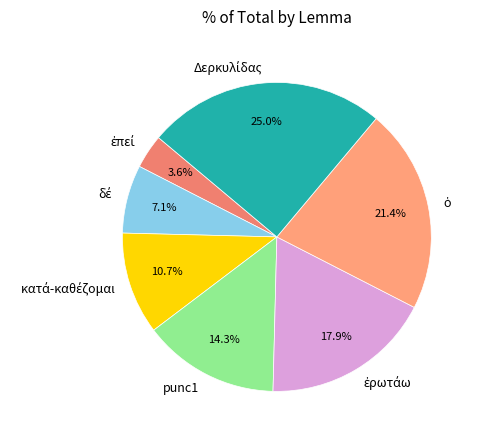

To the nearest percent, what is the average slice percentage?

14%